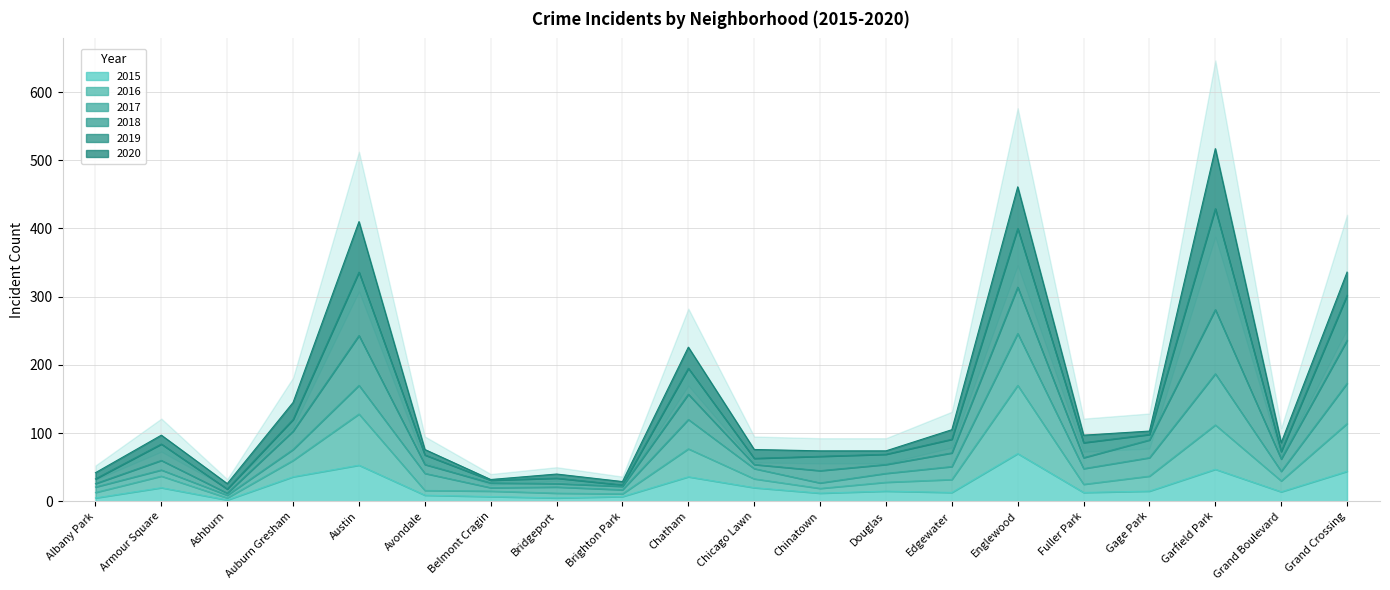

True or false: 2015 has a value of 15 at Douglas.

True